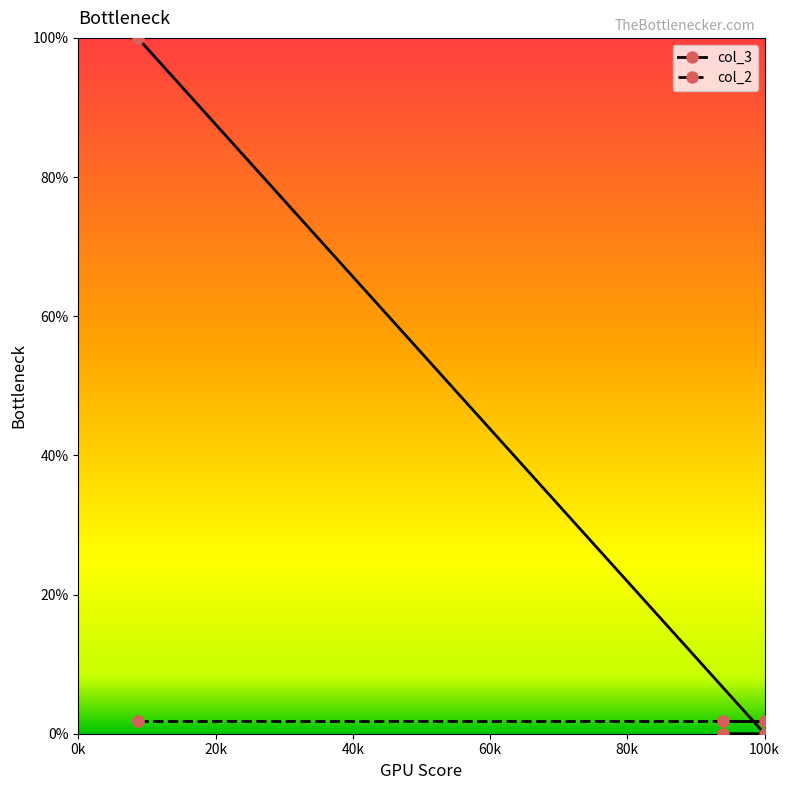

Which series has the largest total across all categories?

col_3